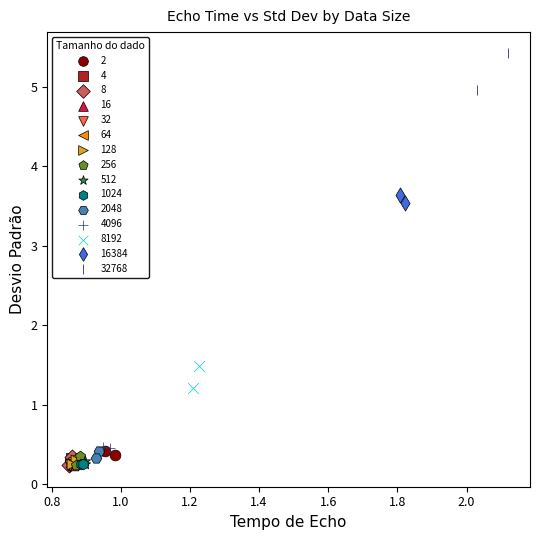

What are all the series names shown in the legend?

2, 4, 8, 16, 32, 64, 128, 256, 512, 1024, 2048, 4096, 8192, 16384, 32768